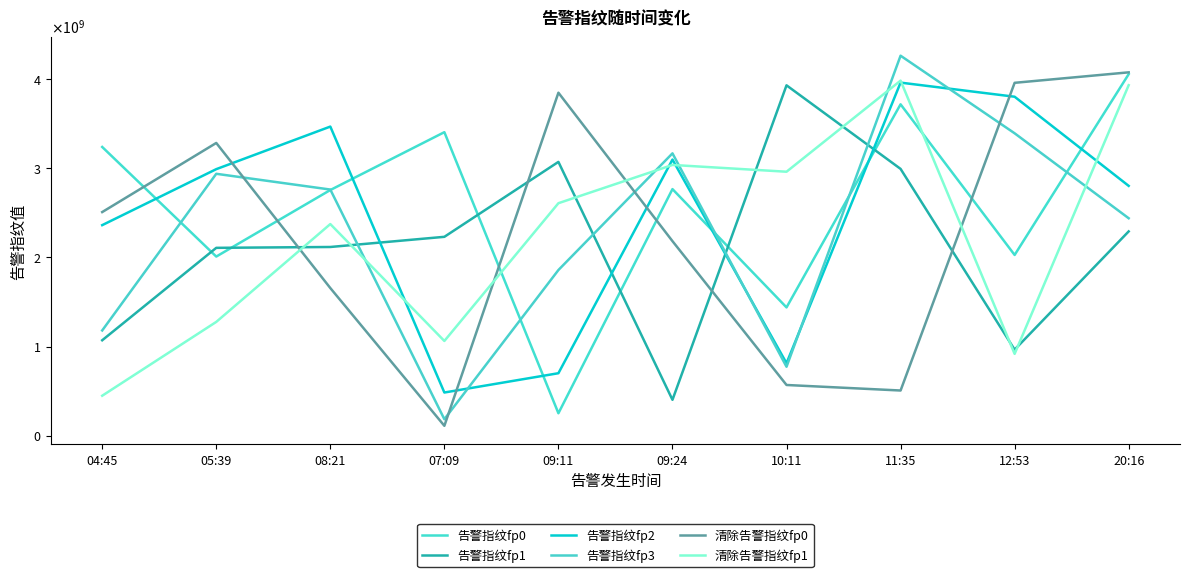

At which label is 告警指纹fp1 closest to 2166589931?

08:21